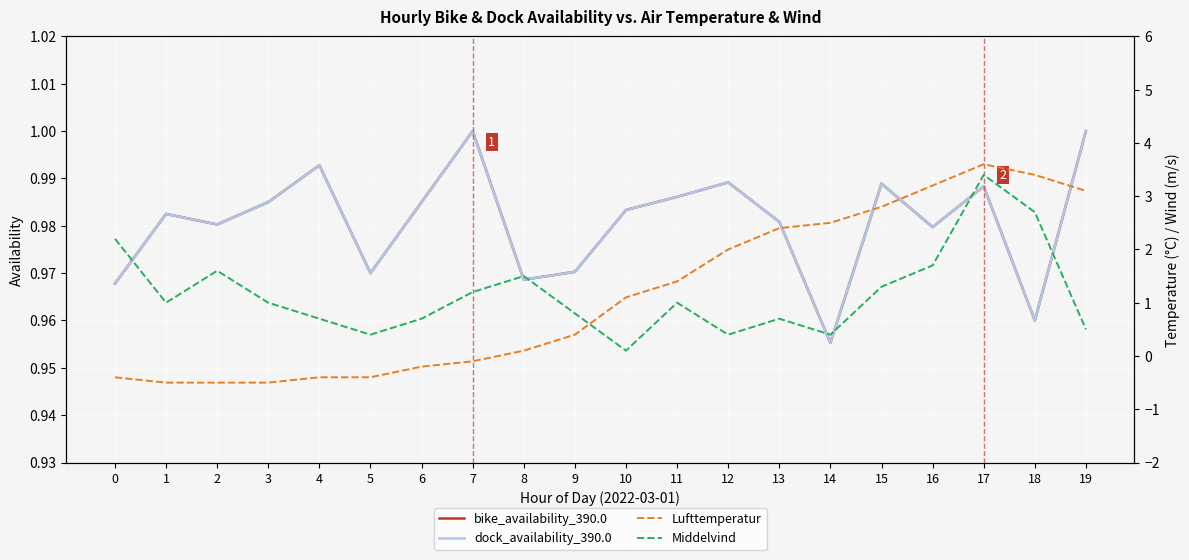

True or false: Lufttemperatur has more than 2 points higher than both neighbors.

False